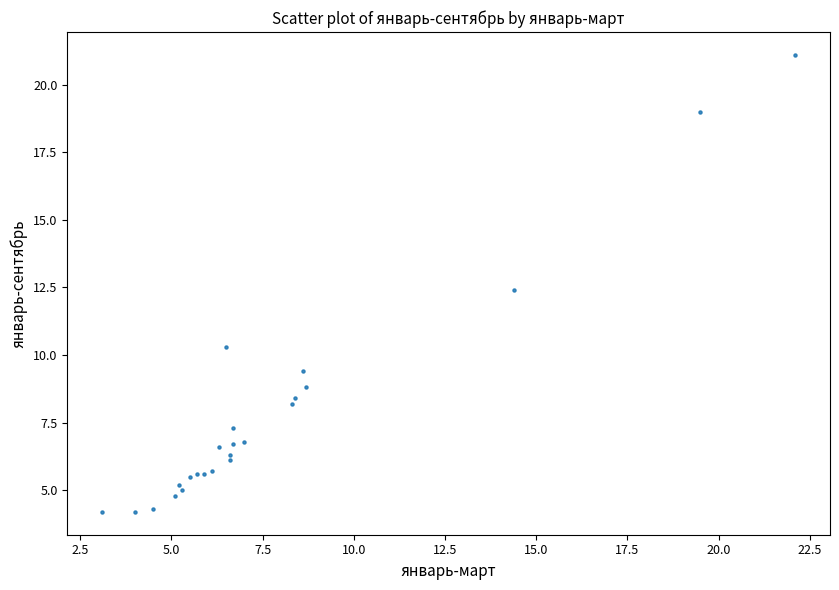

What Y value in the scatter plot is closest to 12?

12.4